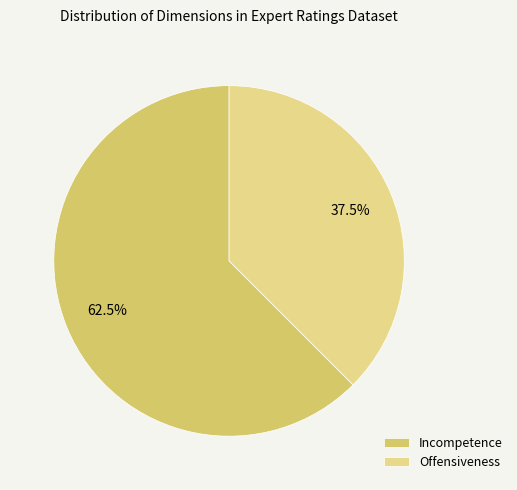

Rank the categories by value from highest to lowest.

Incompetence, Offensiveness